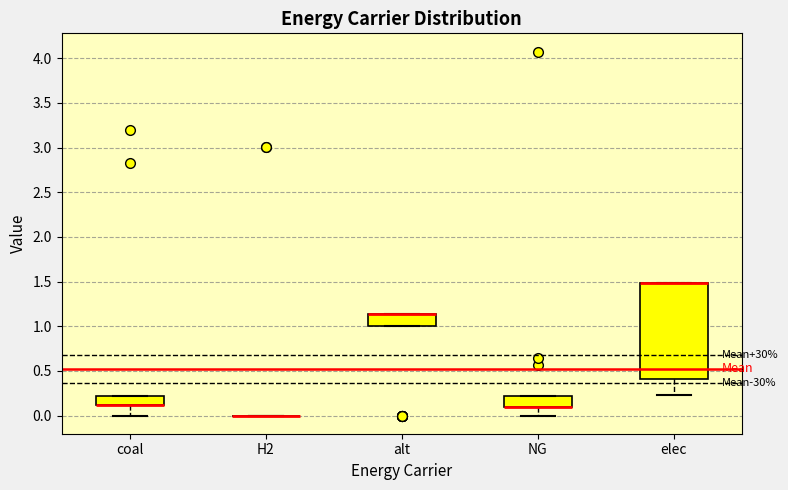

Reading left to right, transcribe this box plot: for each box, give where its median line is, the range the box spans, and where its two whiskers end, as read against the y-axis. The values are not printed on the chart, so give them approximately, as read against the axis.

coal: median 0.10 (drawn on the box's lower edge), box 0.10 to 0.20, whiskers 0.00 to 0.20
H2: box collapsed to a line at 0.00, whiskers 0.00 to 0.00
alt: median 1.15 (drawn on the box's upper edge), box 1.00 to 1.15, whiskers 1.00 to 1.15
NG: median 0.10 (drawn on the box's lower edge), box 0.10 to 0.20, whiskers 0.00 to 0.20
elec: median 1.50 (drawn on the box's upper edge), box 0.40 to 1.50, whiskers 0.25 to 1.50